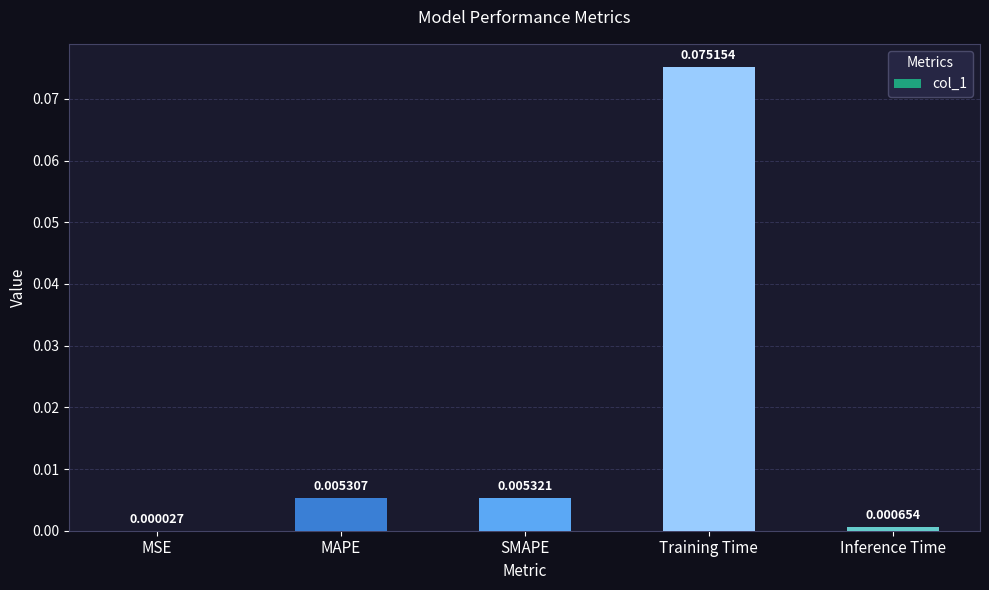

Where is the data nearest to the value 0?

MSE